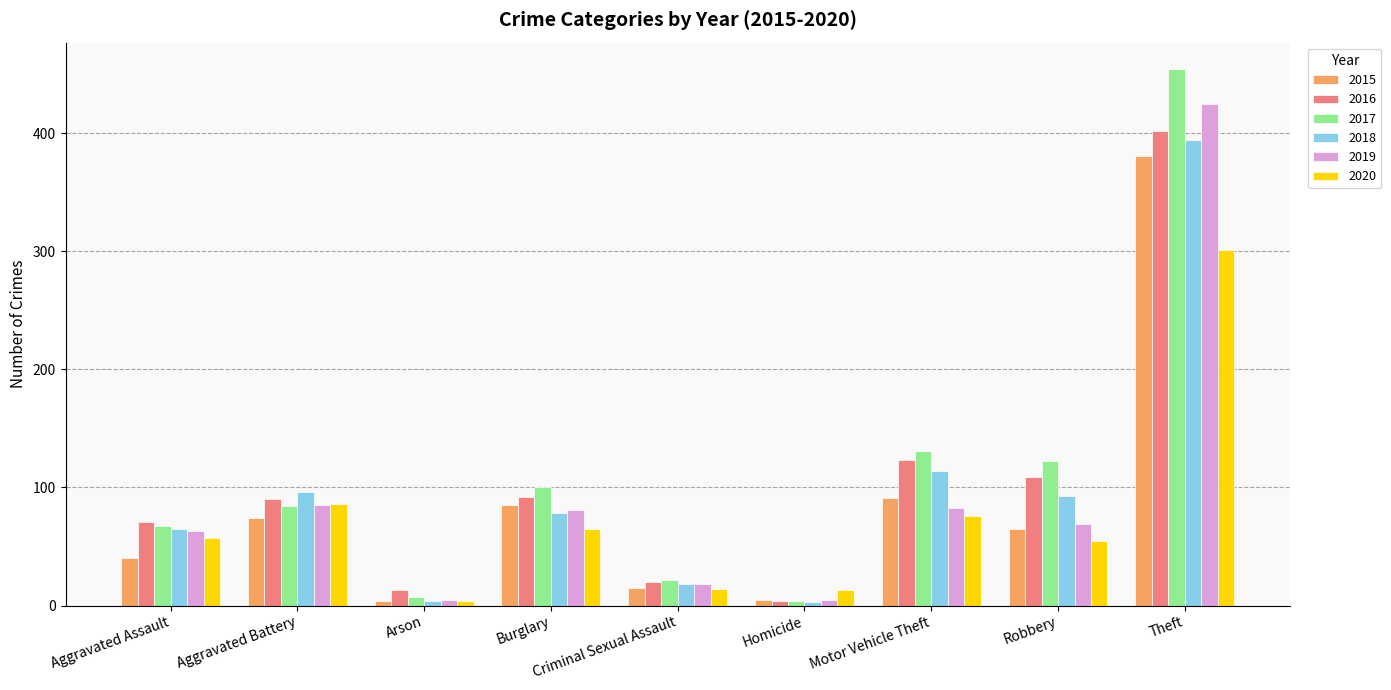

True or false: 2019 has a value of 18 at Criminal Sexual Assault.

True